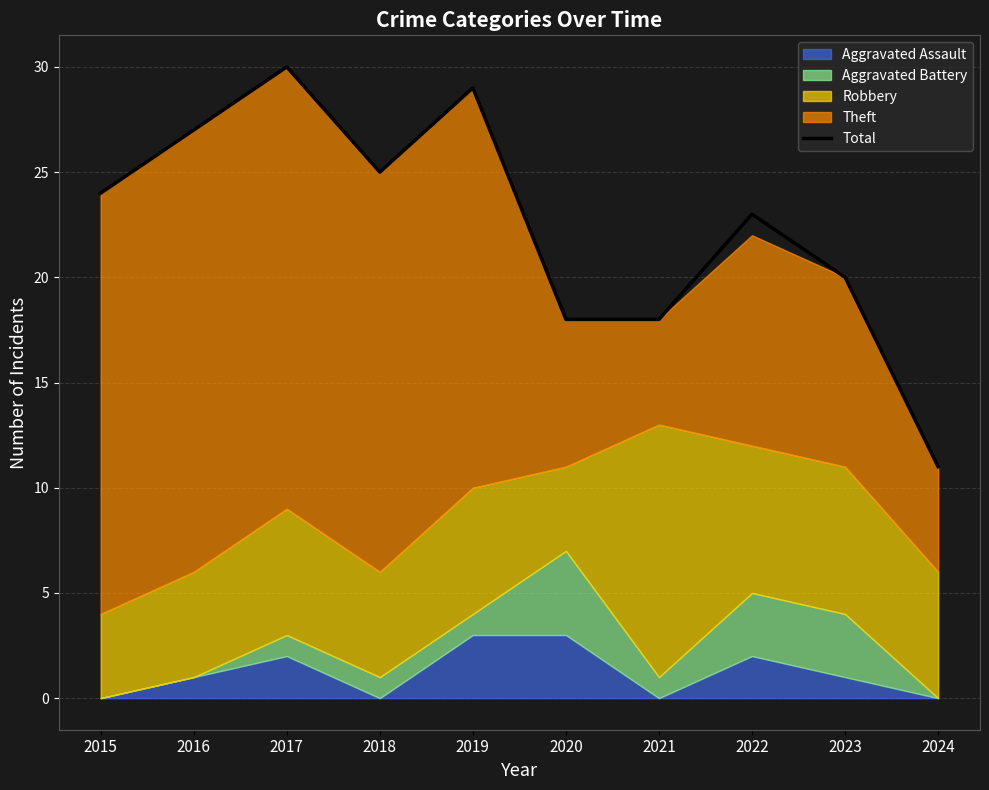

Rank the categories by value from highest to lowest.

2017, 2019, 2016, 2018, 2015, 2022, 2023, 2020, 2021, 2024